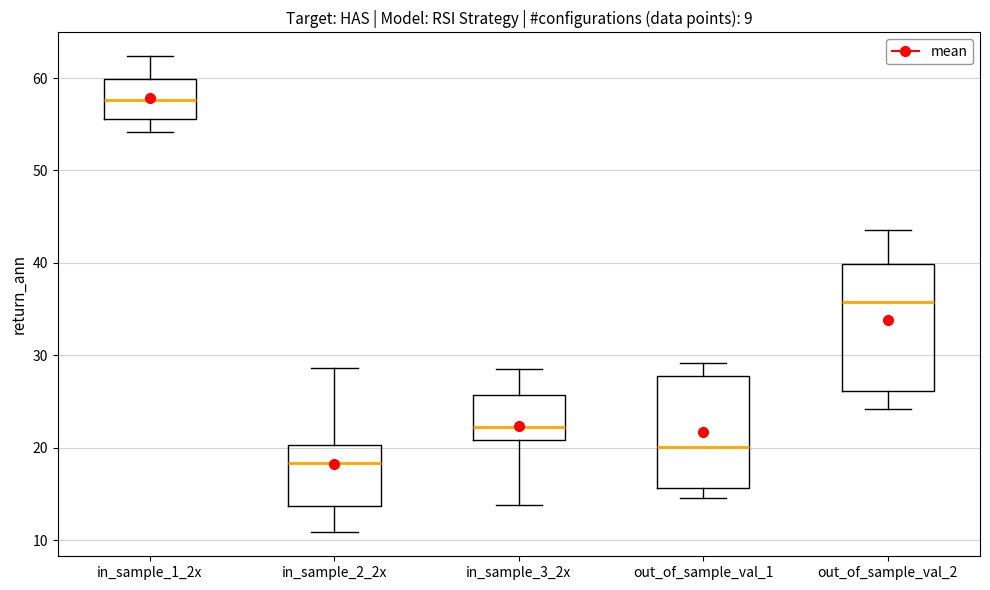

Which box's median line is the highest?

in_sample_1_2x